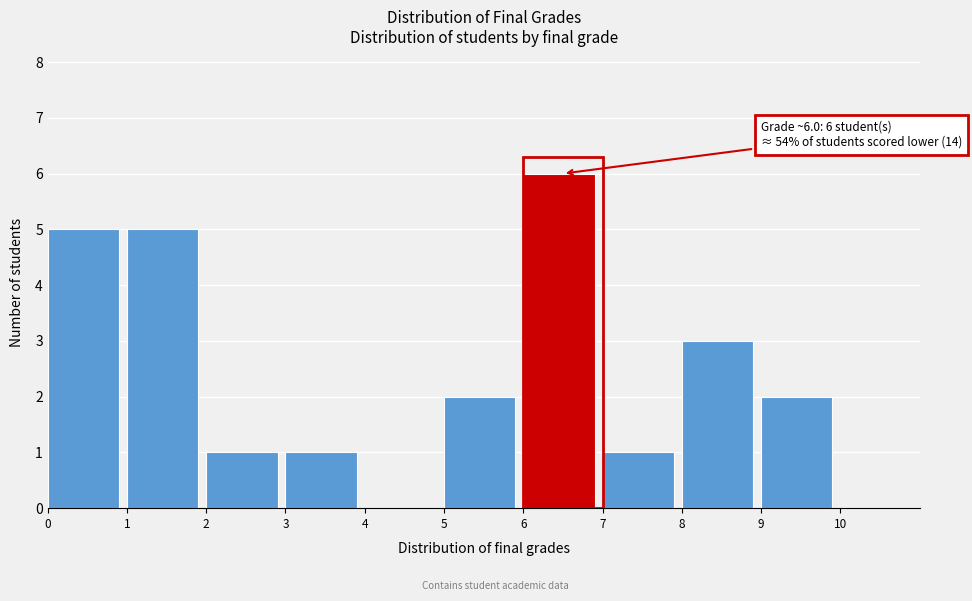

Over which range of the x-axis is the bar tallest?

6 to 7